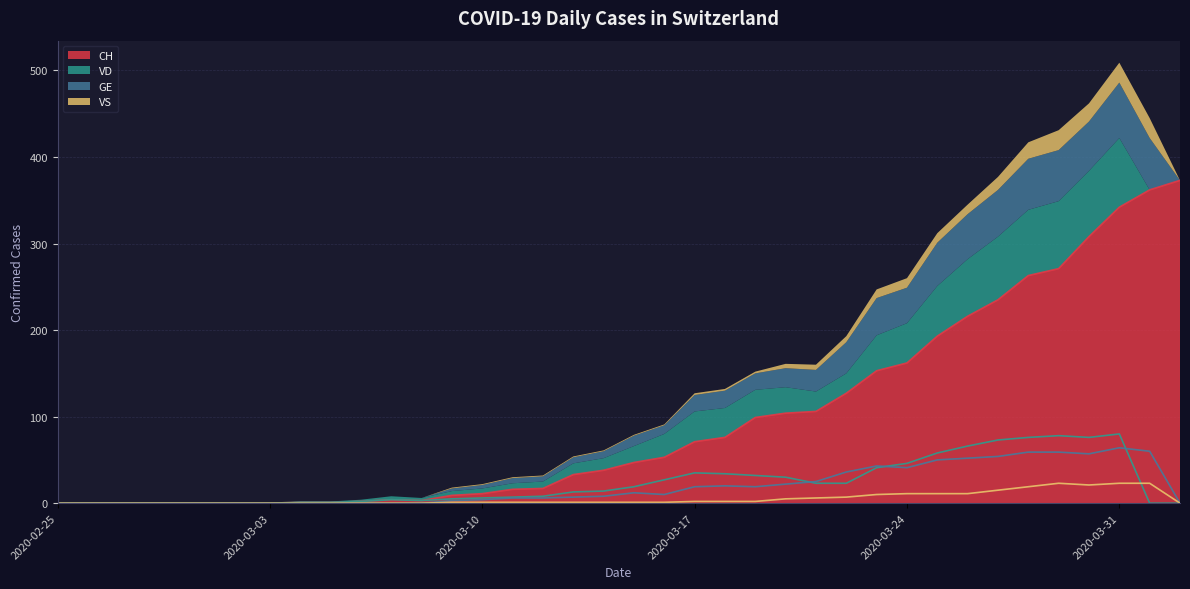

Is the value of CH at 2020-03-31 greater than the value of VS at 2020-03-05?

Yes